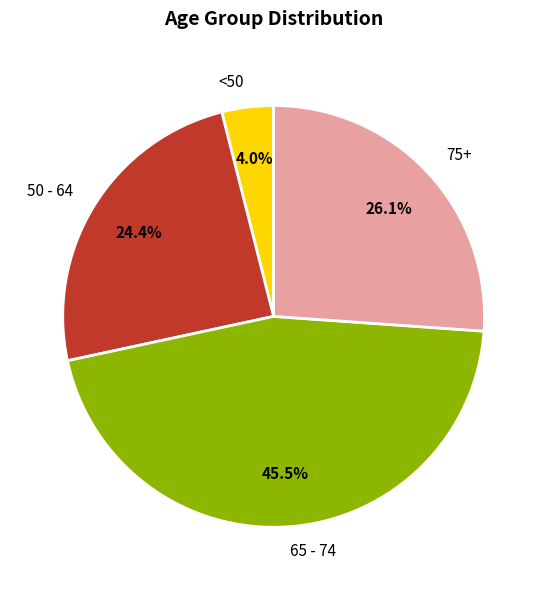

How many segments does this pie chart have?

4